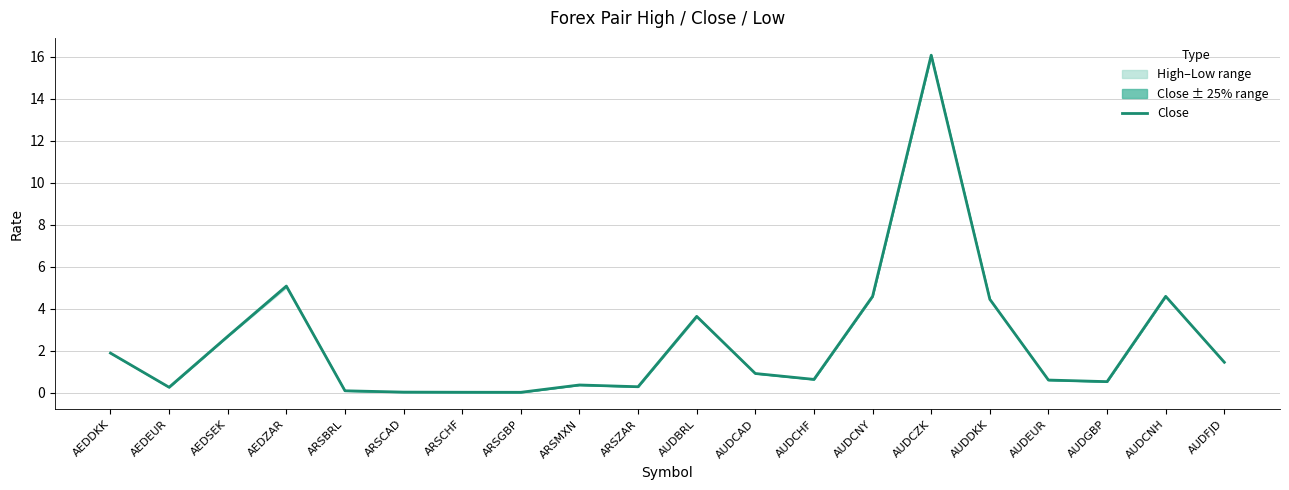

At which category does the chart reach its peak across all series?

AUDCZK